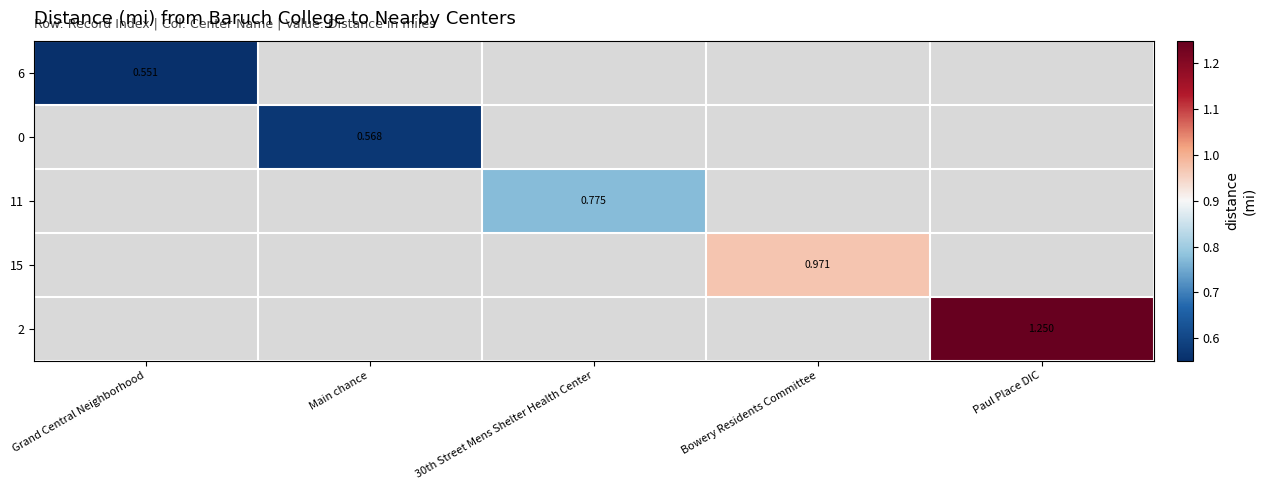

Which series has the largest range (max minus min)?

6